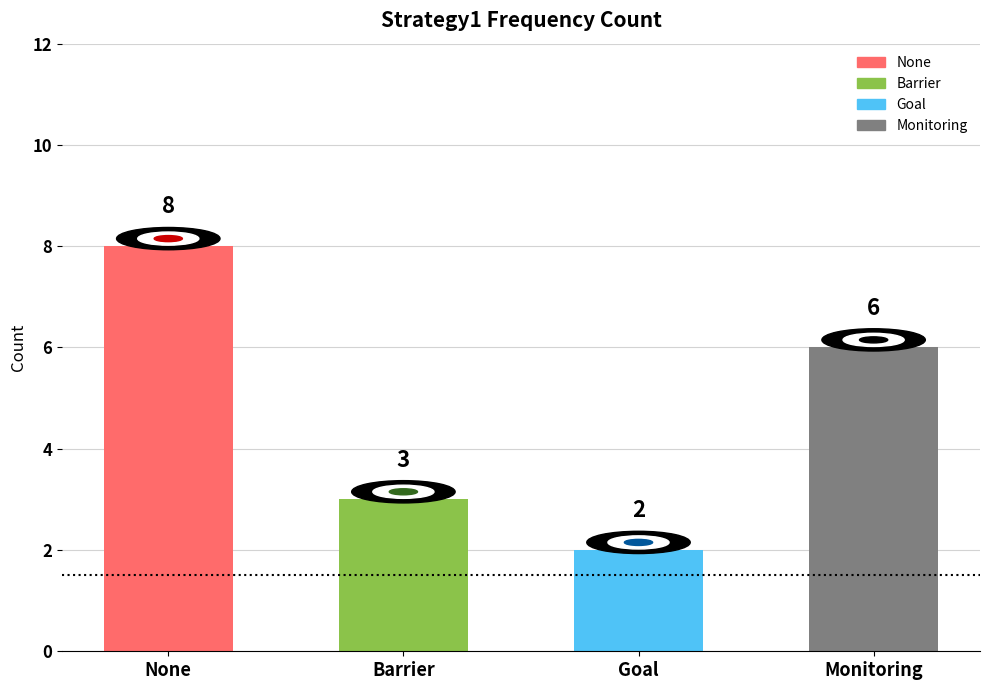

What is the label of the 3rd bar from the right?

Barrier